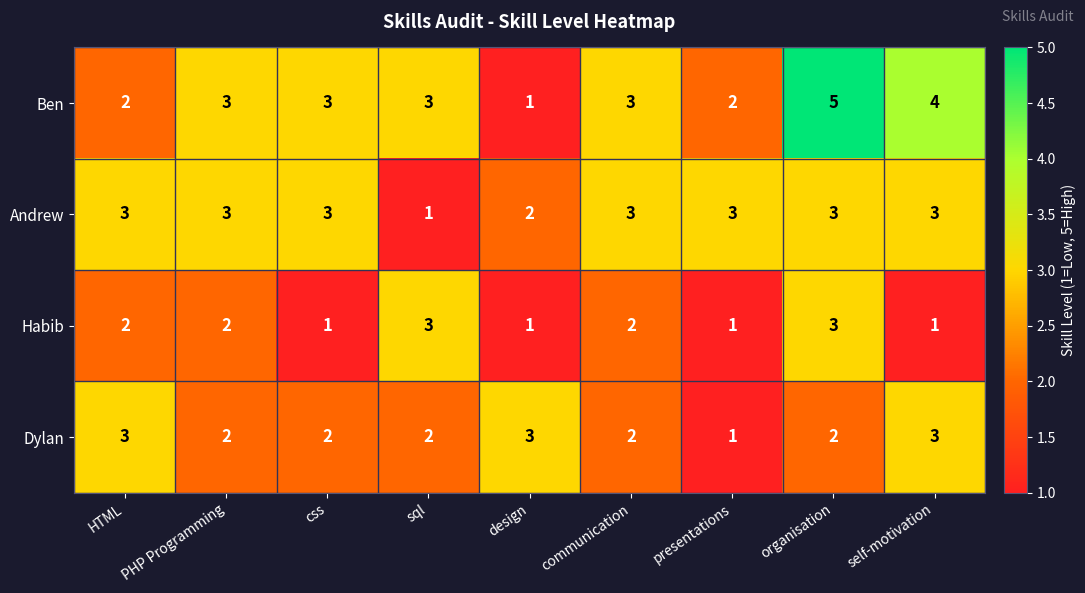

What is the difference between the second highest and minimum values in the Ben series?

3